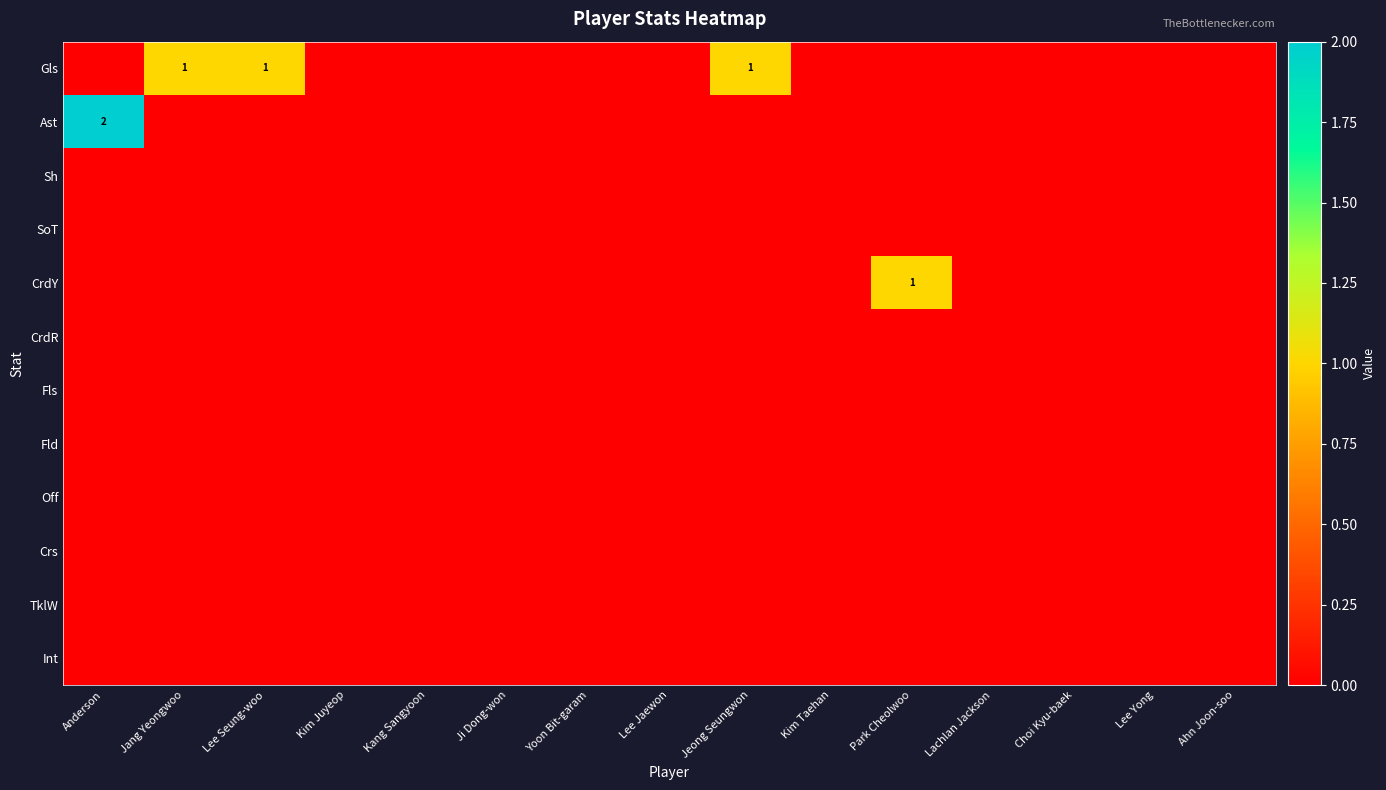

List the series in order of their peak value, highest first.

Ast, Gls, CrdY, Sh, SoT, CrdR, Fls, Fld, Off, Crs, TklW, Int